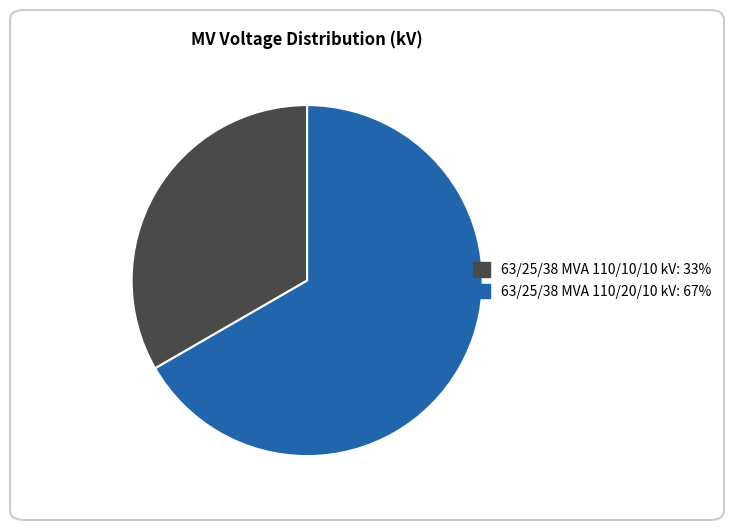

Is it true that 63/25/38 MVA 110/10/10 kV is 23% of the pie?

False